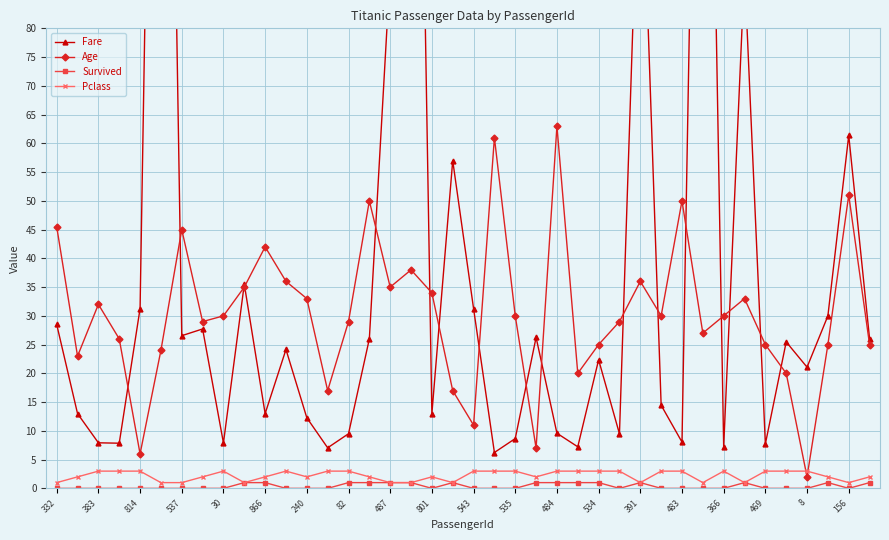

Does the chart display data point markers on the line(s)?

Yes